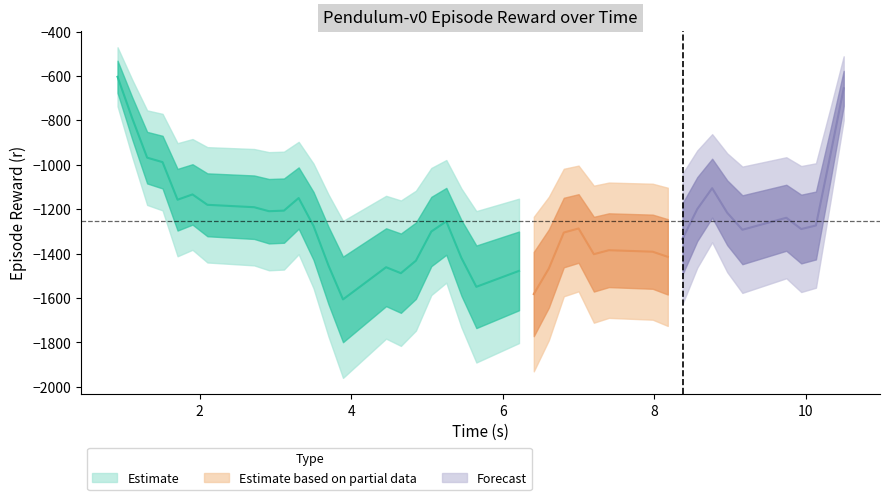

What is the smallest value displayed?

-1825.0